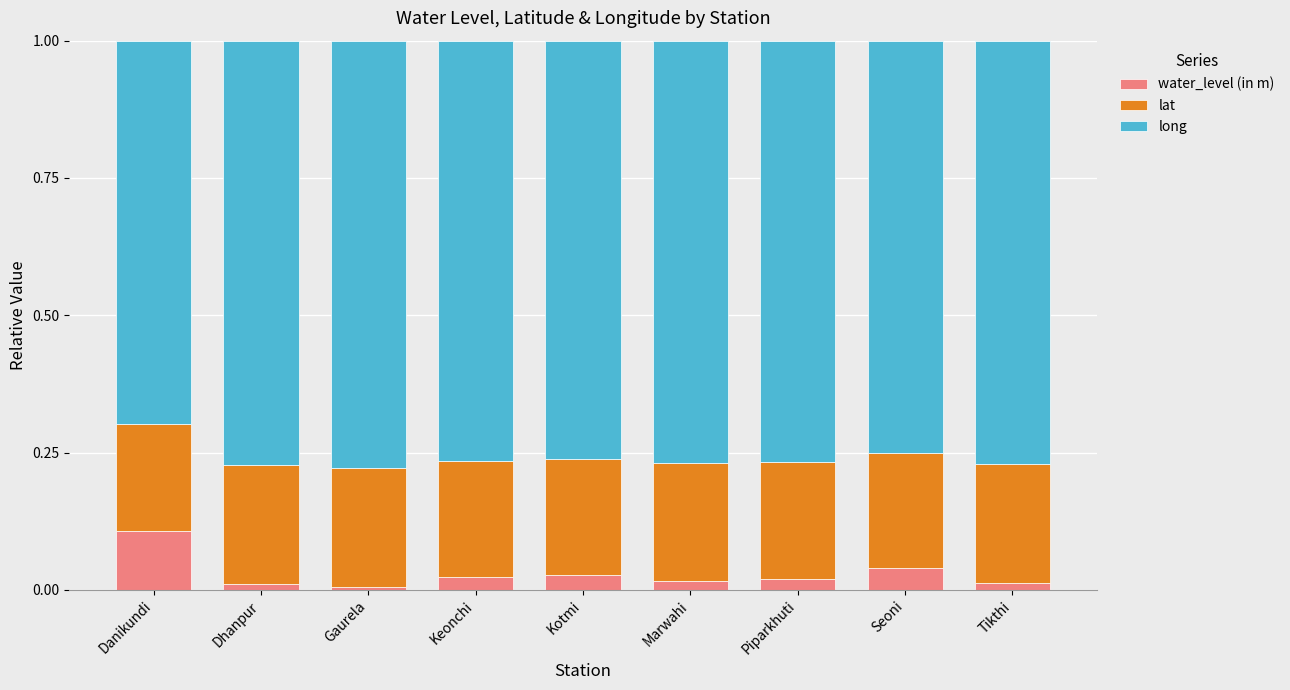

At which label does water_level (in m) reach its peak?

Danikundi